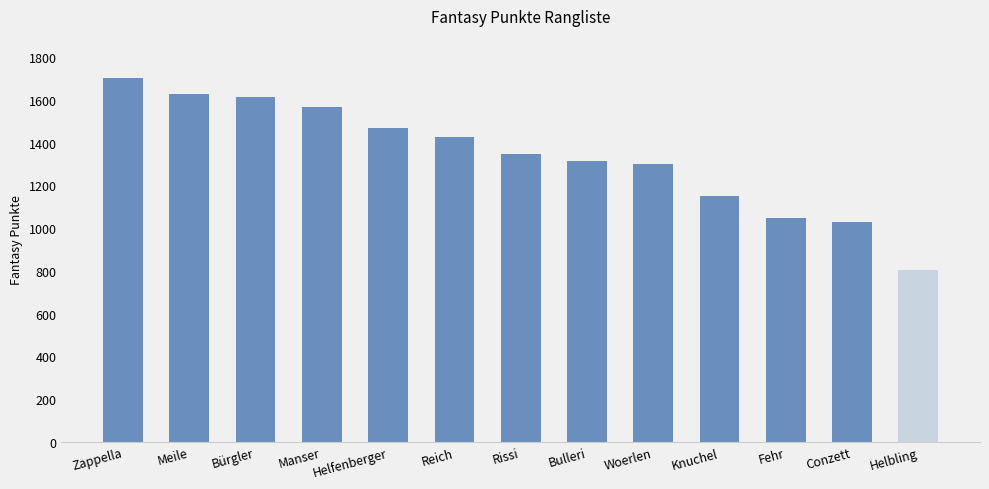

Reading right to left, transcribe all the data shown in this chart.

803	1030	1046	1150	1301	1314	1345	1425	1468	1566	1612	1629	1702